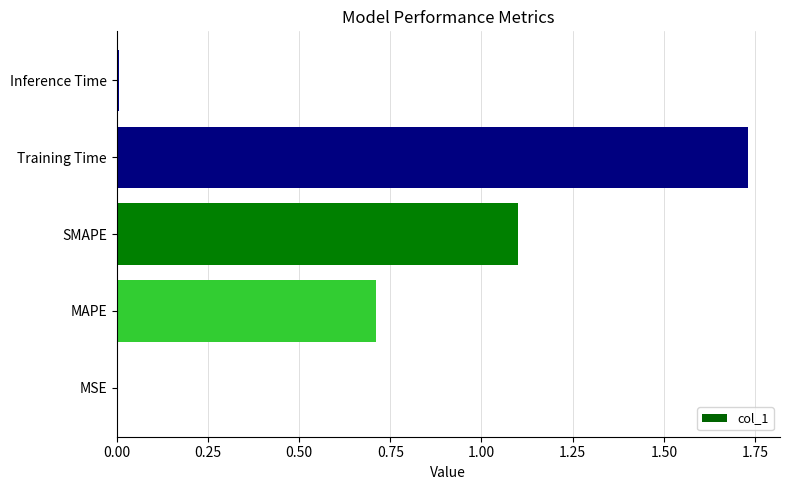

The chart shows a value of 0.7 at MAPE. True or false?

True